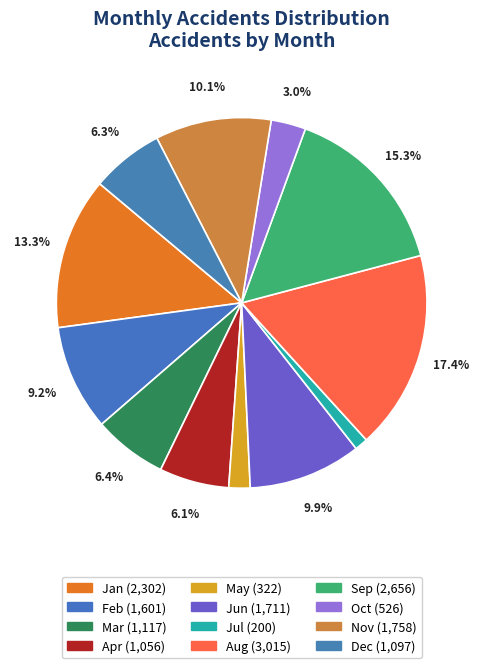

Which has a higher value, Sep or Dec?

Sep